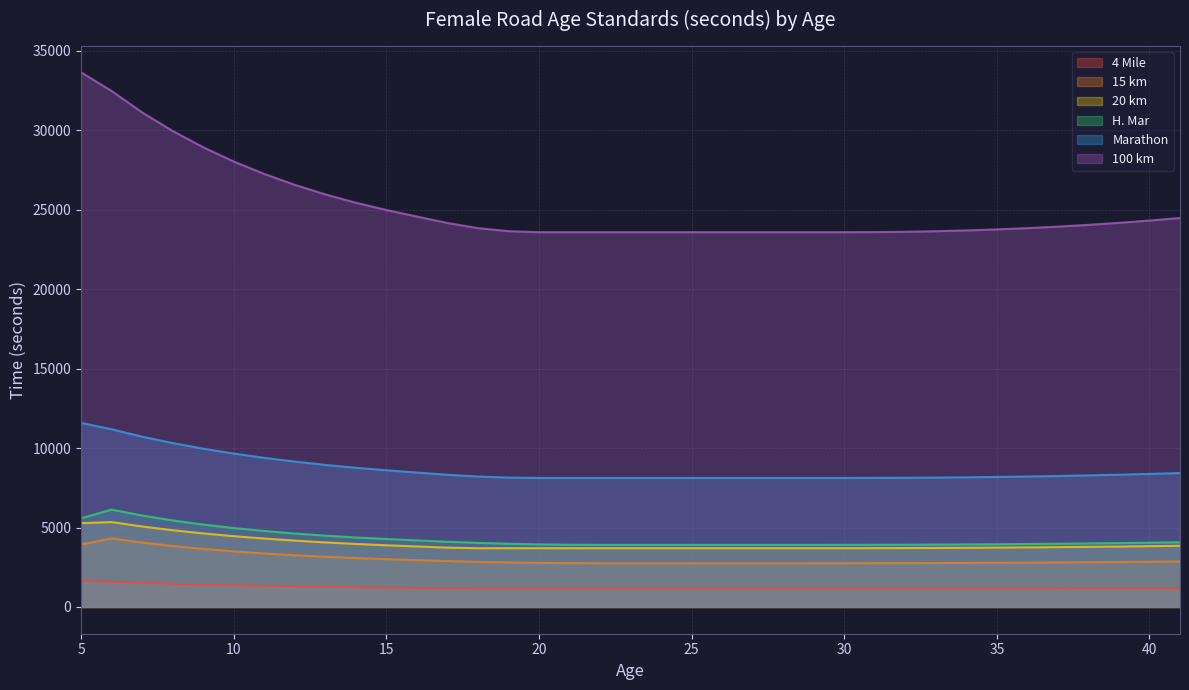

What is the difference between the second highest and minimum values in the 15 km series?

1301